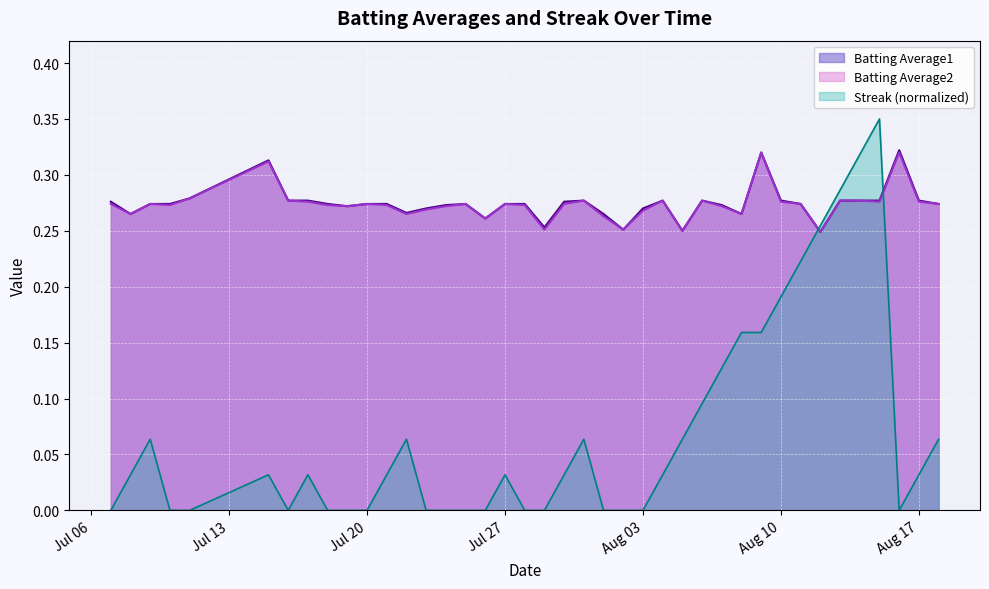

True or false: Batting Average1 and Streak intersect in this chart.

True